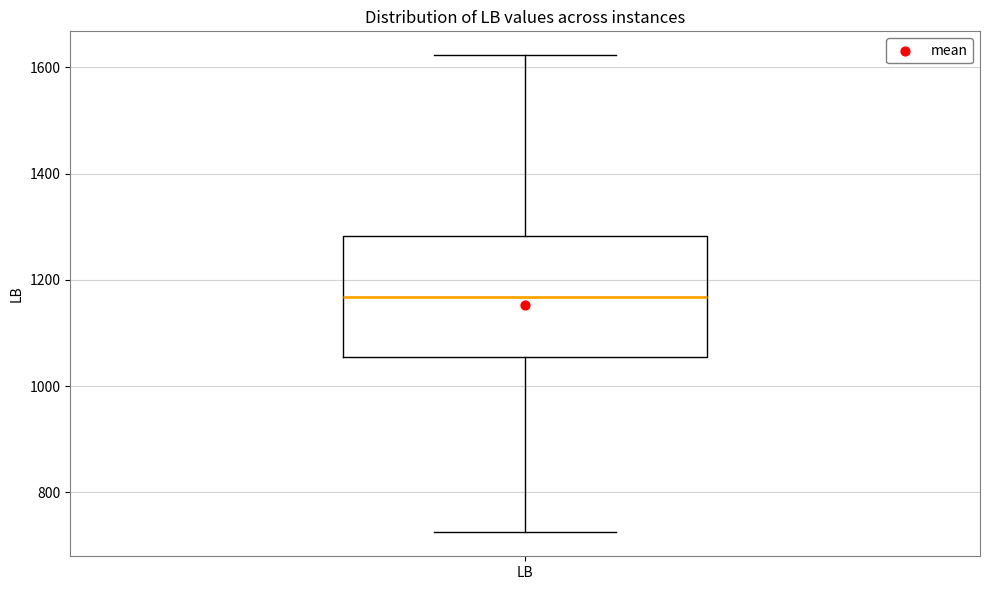

Read this box plot against the y-axis: the position of the median line, the range covered by the box, and the ends of both whiskers. The values are not printed on the chart, so give them approximately, as read against the axis.

median 1160, box 1060 to 1280, whiskers 720 to 1620